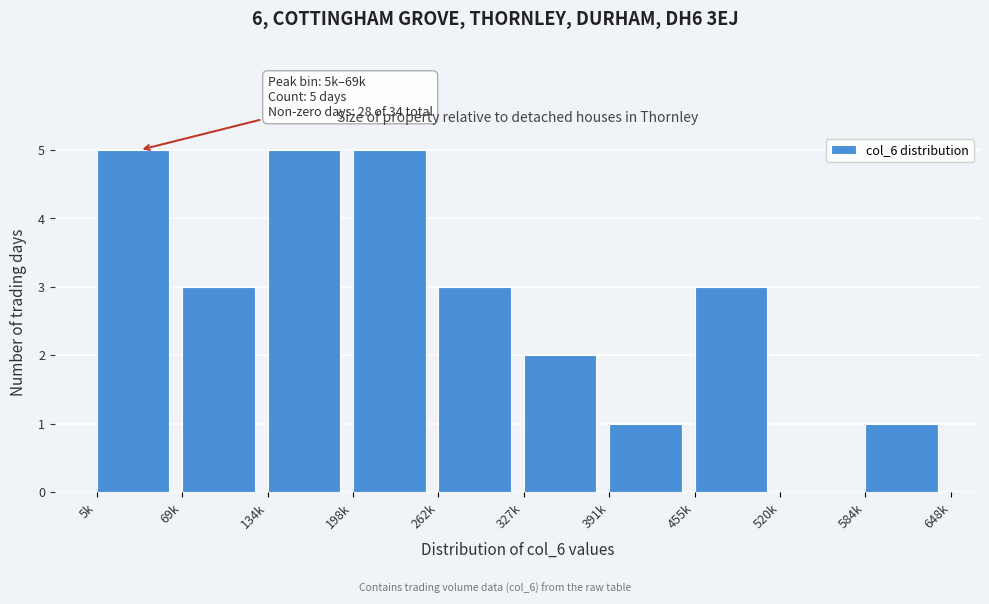

Reading left to right, list all the values displayed in this chart.

5k=5	69k=3	134k=5	198k=5	262k=3	327k=2	391k=1	455k=3	520k=0	584k=1